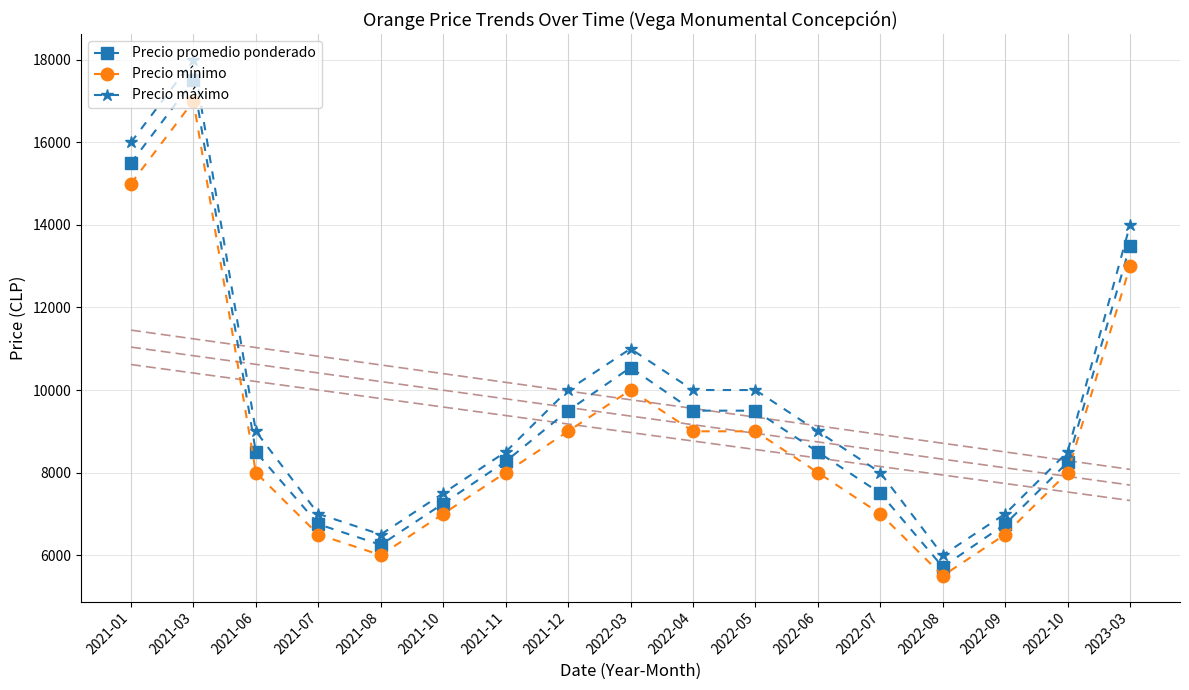

Which series changed the most between 2021-12 and 2022-05?

Precio promedio ponderado